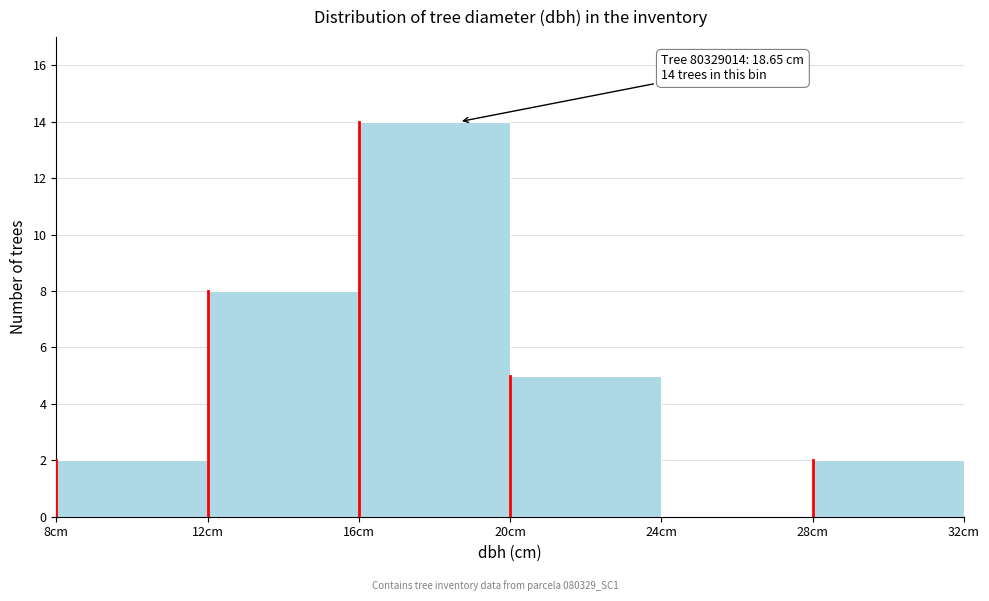

Which range on the x-axis has the tallest bar?

16 to 20